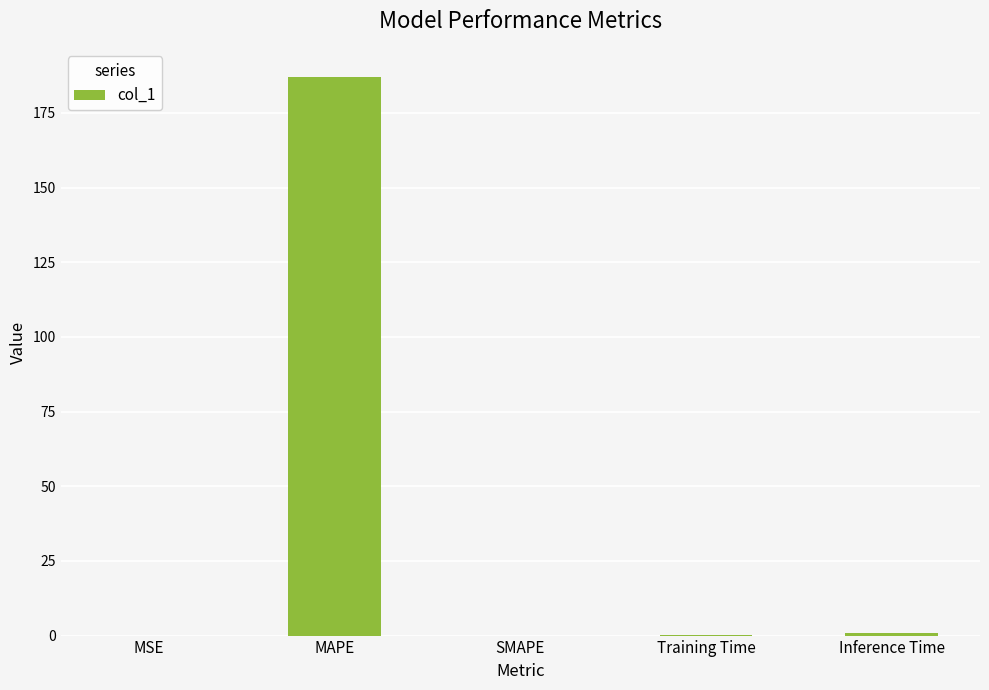

Which has a higher value, MAPE or MSE?

MAPE